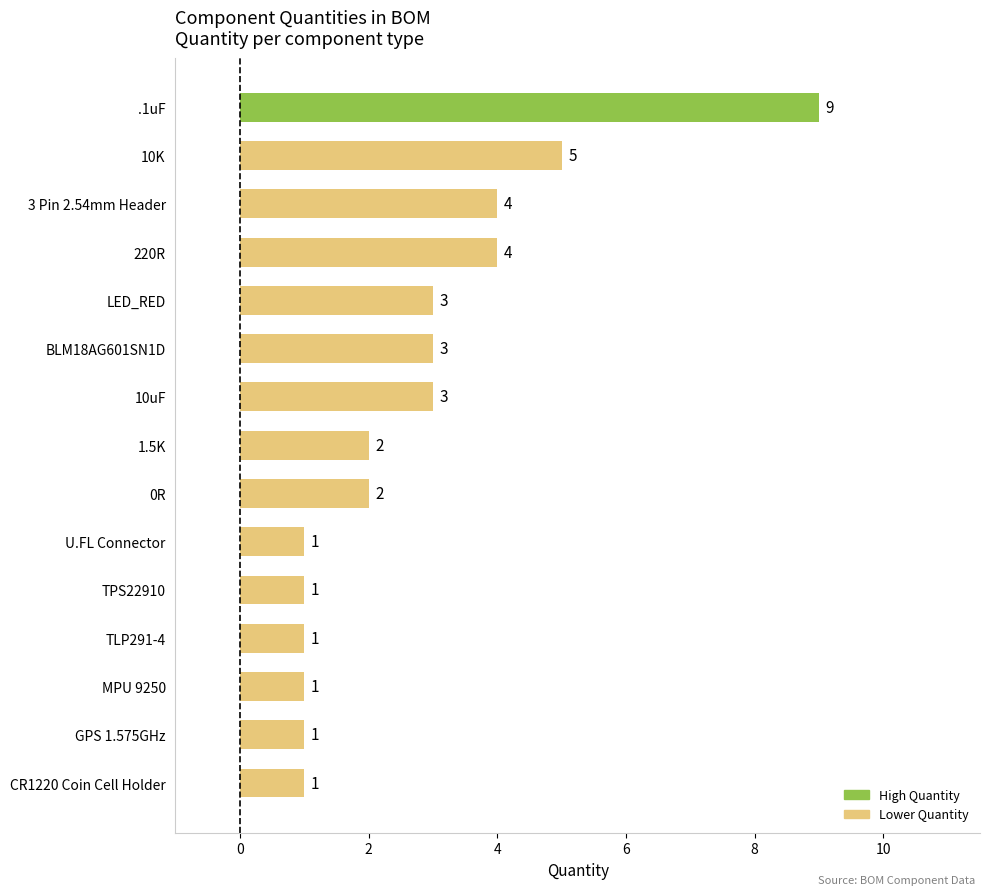

Where is the data nearest to the value 5?

10K